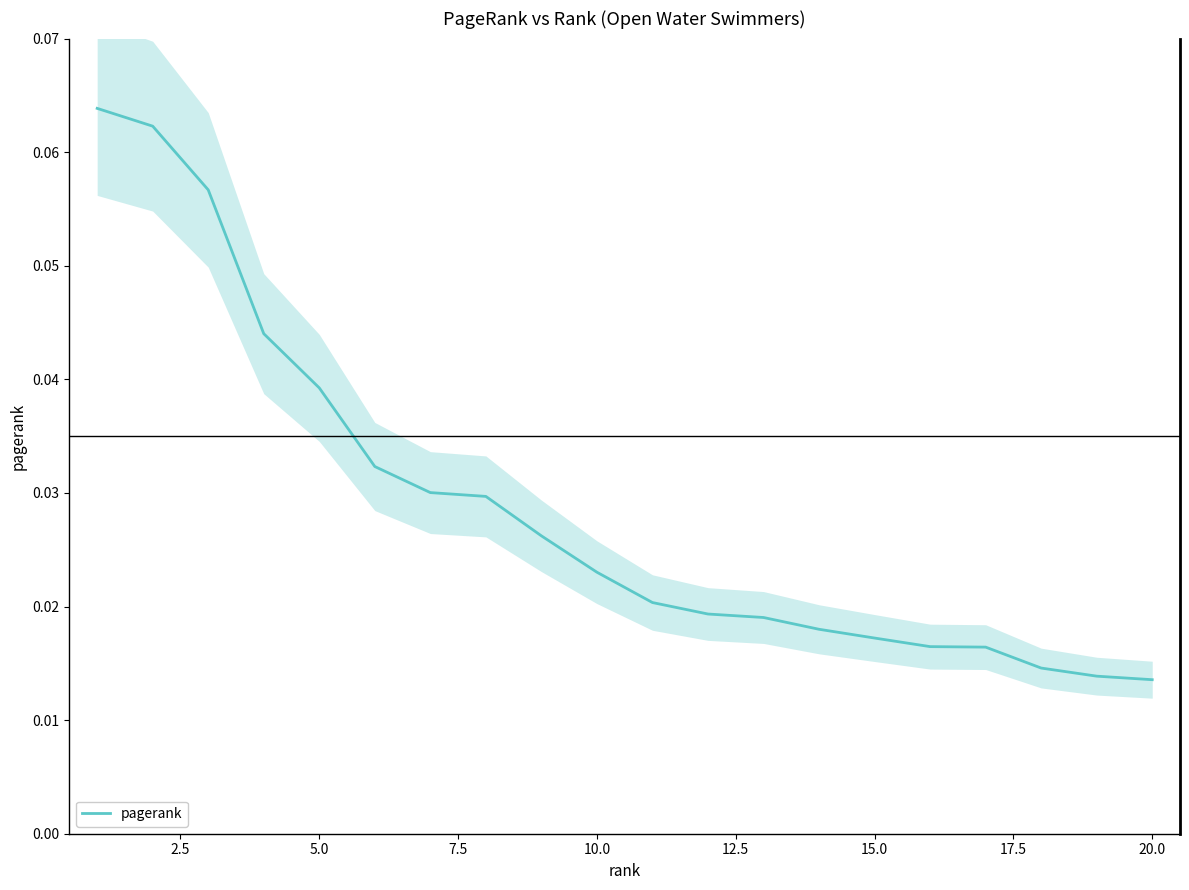

The value at 20.0 is 0.0. True or false?

False